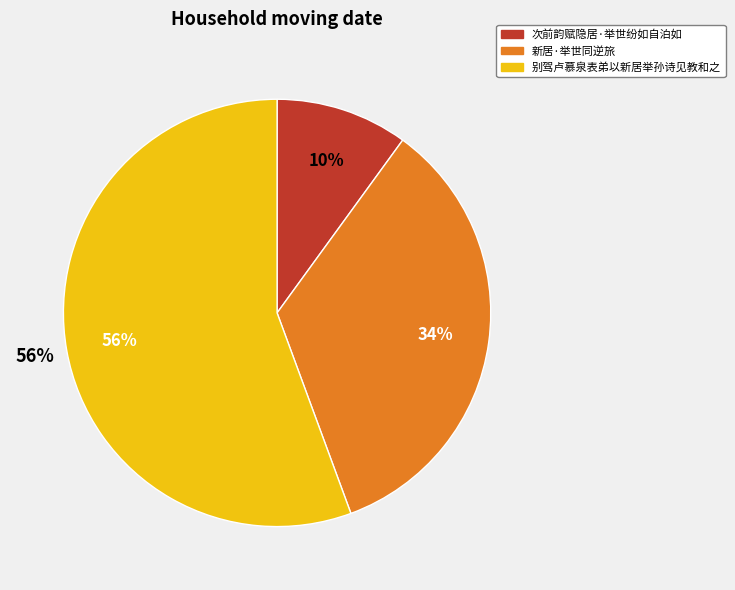

To the nearest percent, what is the difference between the 次前韵赋隐居·举世纷如自泊如 and 新居·举世同逆旅 slice percentages?

24%